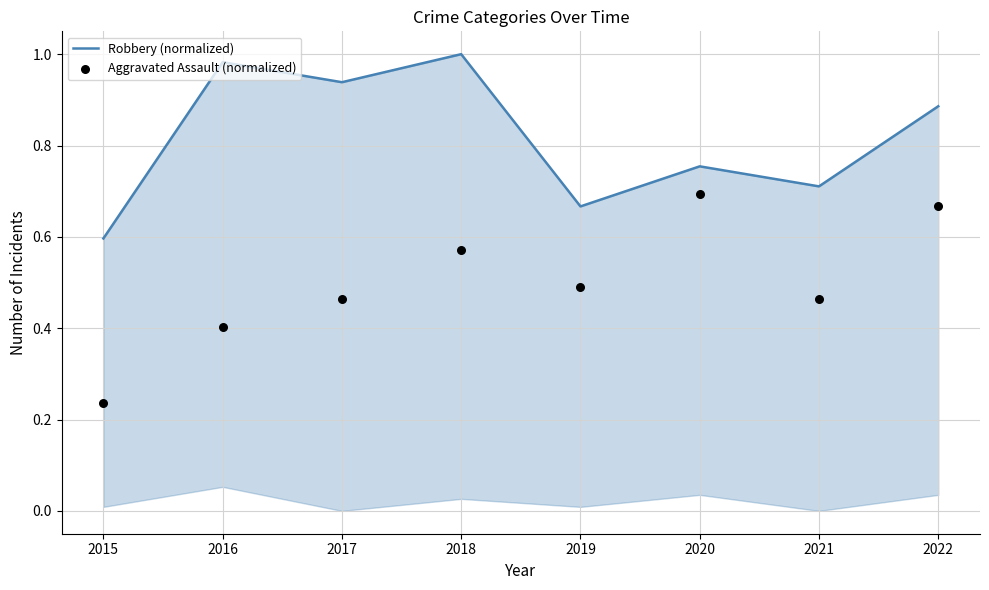

At how many categories does at least one series exceed 0?

8